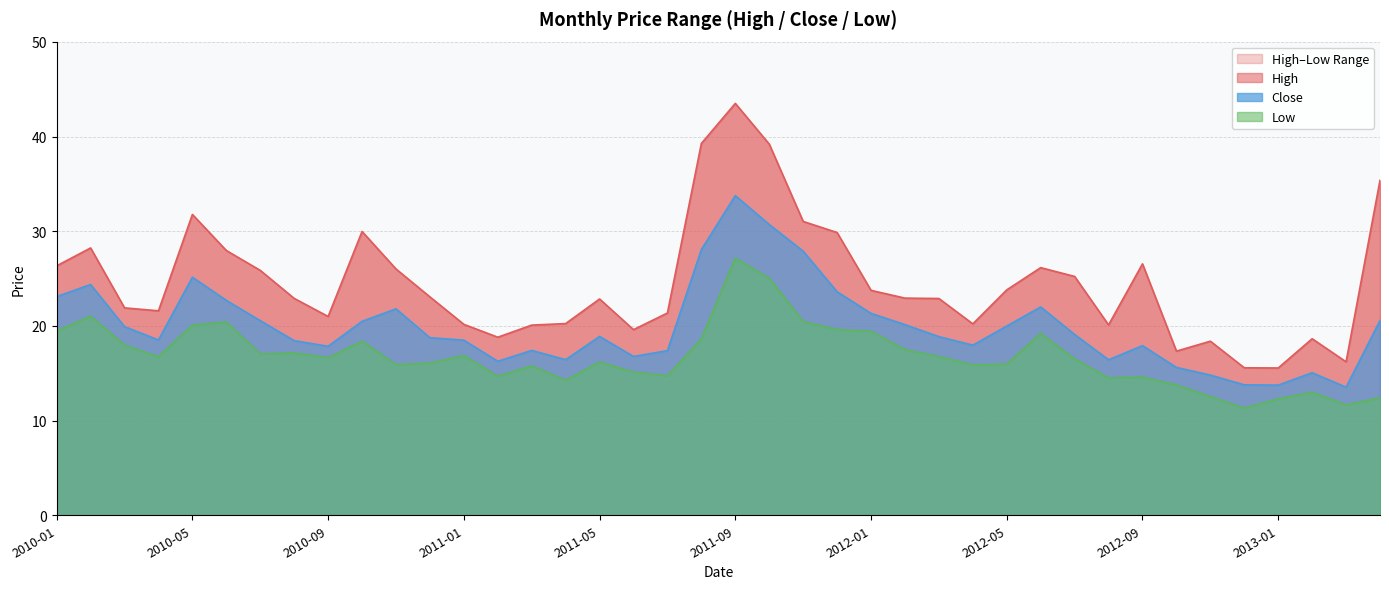

Reading left to right, what are all the values shown in this chart?

High: 2010-01=26.4	2010-02=28.2	2010-03=21.9	2010-04=21.6	2010-05=31.8	2010-06=28.0	2010-07=25.9	2010-08=22.9	2010-09=21.0	2010-10=30.0	2010-11=26.0	2010-12=23.1	2011-01=20.2	2011-02=18.8	2011-03=20.1	2011-04=20.2	2011-05=22.9	2011-06=19.6	2011-07=21.4	2011-08=39.3	2011-09=43.5	2011-10=39.2	2011-11=31.0	2011-12=29.9	2012-01=23.8	2012-02=22.9	2012-03=22.9	2012-04=20.2	2012-05=23.8	2012-06=26.2	2012-07=25.2	2012-08=20.1	2012-09=26.6	2012-10=17.3	2012-11=18.4	2012-12=15.6	2013-01=15.6	2013-02=18.6	2013-03=16.2	2013-04=35.4
Close: 2010-01=23.1	2010-02=24.4	2010-03=19.9	2010-04=18.5	2010-05=25.1	2010-06=22.7	2010-07=20.6	2010-08=18.4	2010-09=17.9	2010-10=20.5	2010-11=21.8	2010-12=18.8	2011-01=18.5	2011-02=16.3	2011-03=17.4	2011-04=16.4	2011-05=18.9	2011-06=16.8	2011-07=17.4	2011-08=28.1	2011-09=33.8	2011-10=30.7	2011-11=27.9	2011-12=23.6	2012-01=21.3	2012-02=20.1	2012-03=18.9	2012-04=18.0	2012-05=20.0	2012-06=22.0	2012-07=19.1	2012-08=16.4	2012-09=17.9	2012-10=15.6	2012-11=14.8	2012-12=13.8	2013-01=13.8	2013-02=15.1	2013-03=13.5	2013-04=20.6
Low: 2010-01=19.5	2010-02=21.0	2010-03=18.0	2010-04=16.8	2010-05=20.1	2010-06=20.4	2010-07=17.0	2010-08=17.2	2010-09=16.6	2010-10=18.4	2010-11=15.9	2010-12=16.1	2011-01=16.9	2011-02=14.7	2011-03=15.8	2011-04=14.3	2011-05=16.2	2011-06=15.1	2011-07=14.7	2011-08=18.6	2011-09=27.2	2011-10=25.0	2011-11=20.5	2011-12=19.6	2012-01=19.4	2012-02=17.5	2012-03=16.8	2012-04=15.9	2012-05=16.0	2012-06=19.2	2012-07=16.5	2012-08=14.5	2012-09=14.6	2012-10=13.8	2012-11=12.5	2012-12=11.3	2013-01=12.3	2013-02=13.0	2013-03=11.7	2013-04=12.4